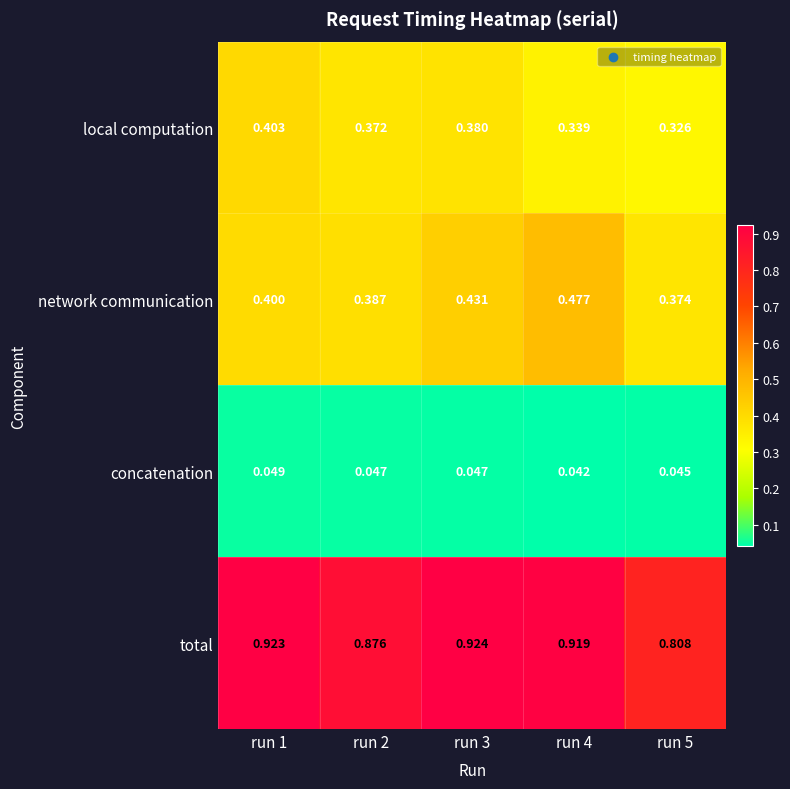

Between run 1 and run 4, which series saw the biggest shift?

network communication